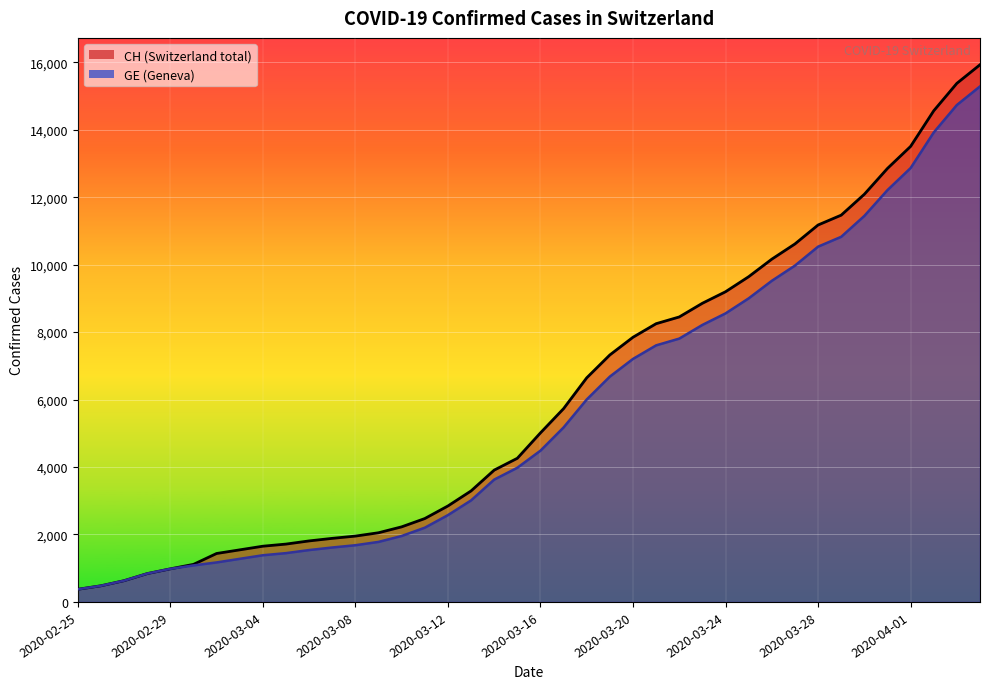

True or false: CH and GE intersect in this chart.

False